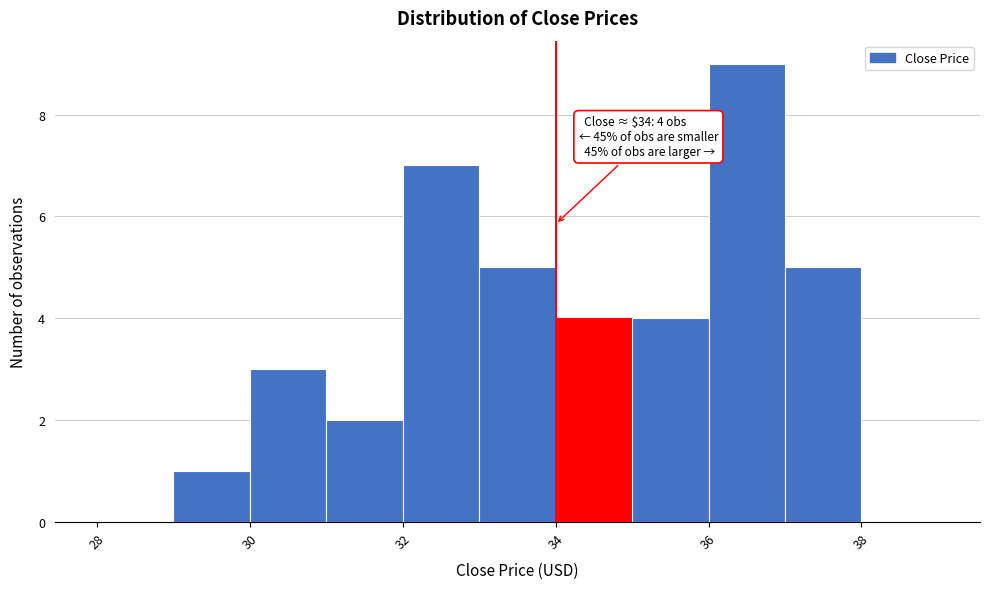

Over which range of the x-axis is the bar tallest?

36 to 37